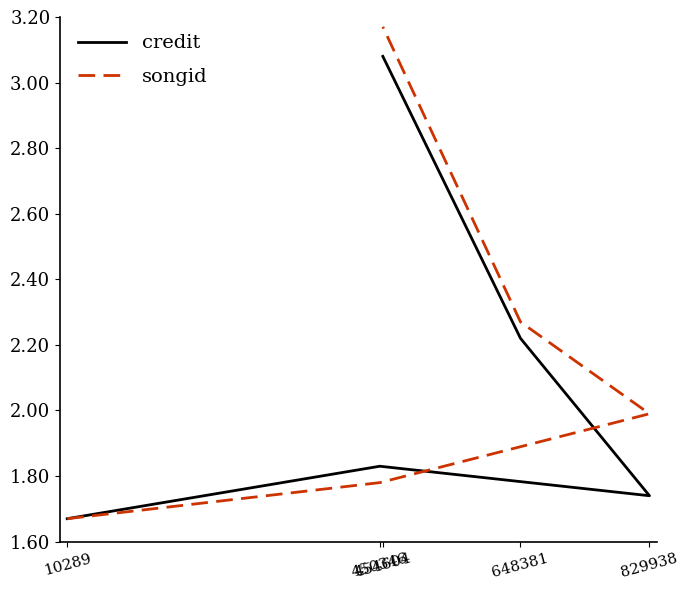

What is the highest value of the songid series?

3.2